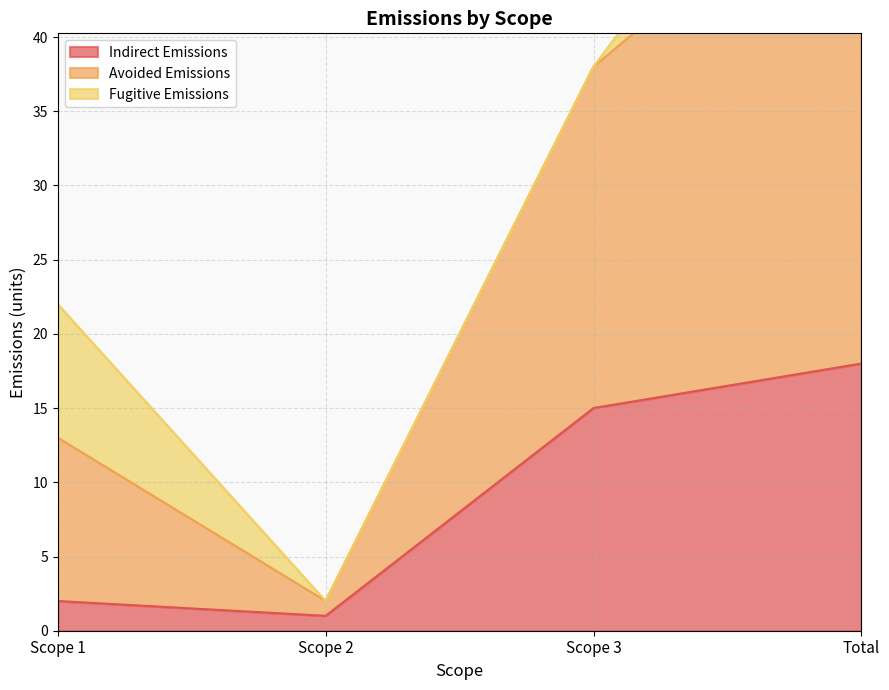

What is the difference between the highest and lowest values at Scope 1?

20